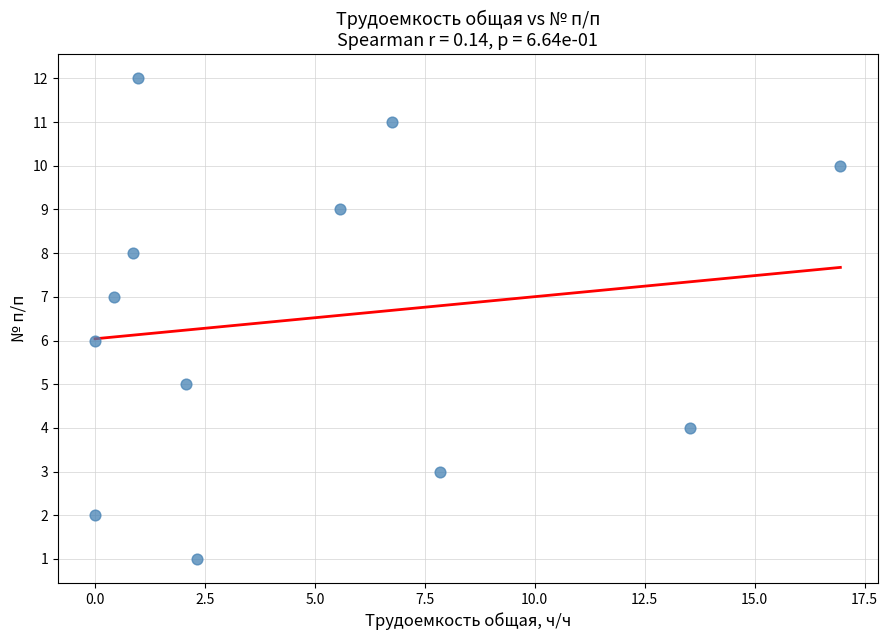

What is the range of Y values (max minus min)?

11